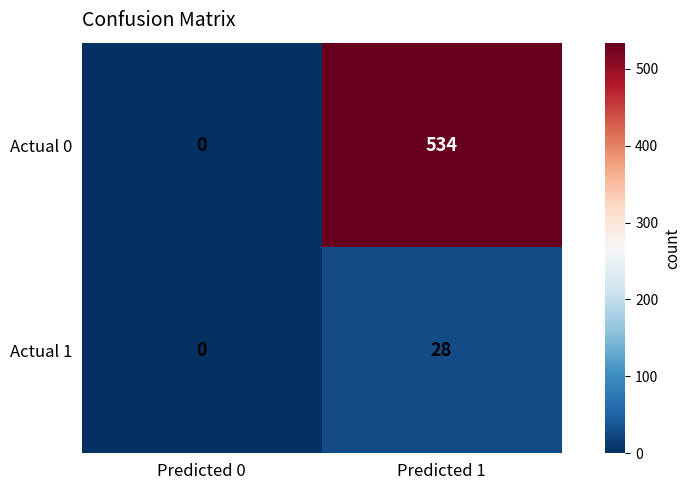

The Actual 0 series shows 726 at Predicted 1. True or false?

False